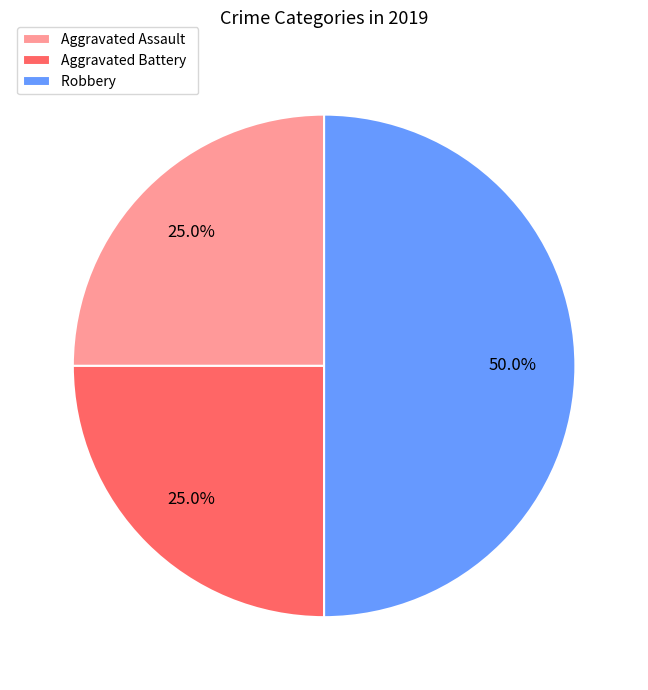

Which category has the biggest portion of the pie?

Robbery